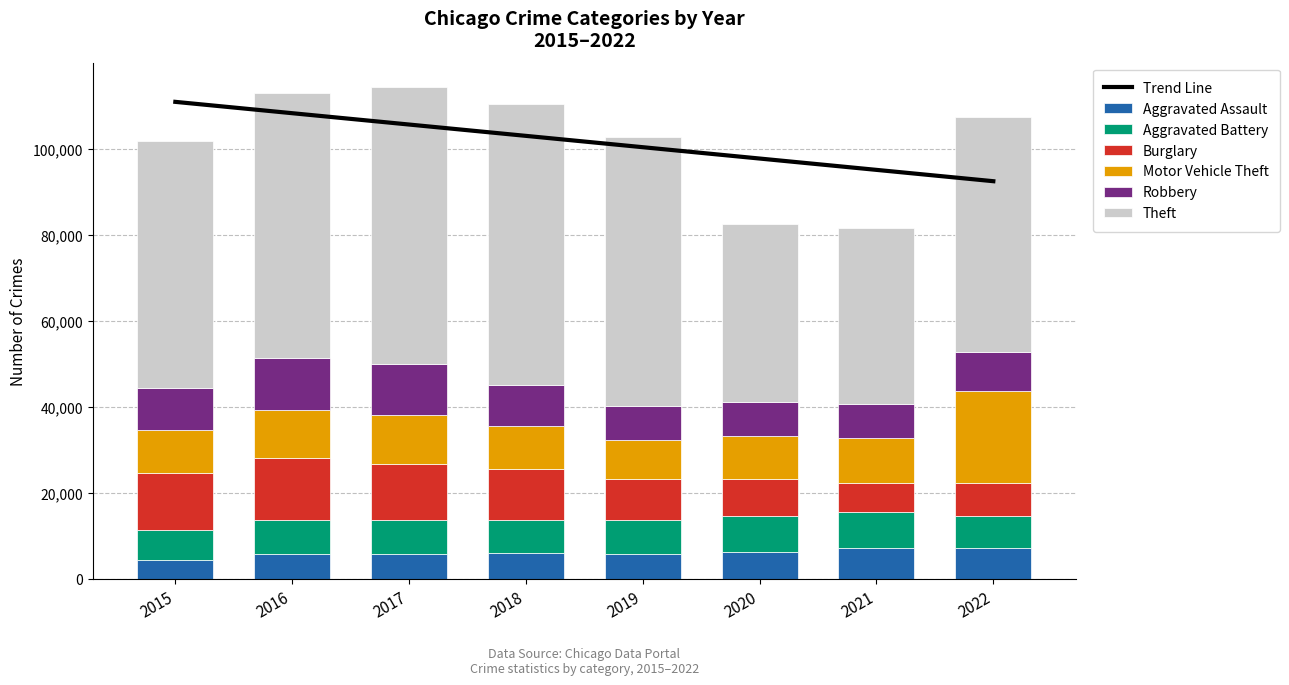

What is the total value across all series at 2017?

114280